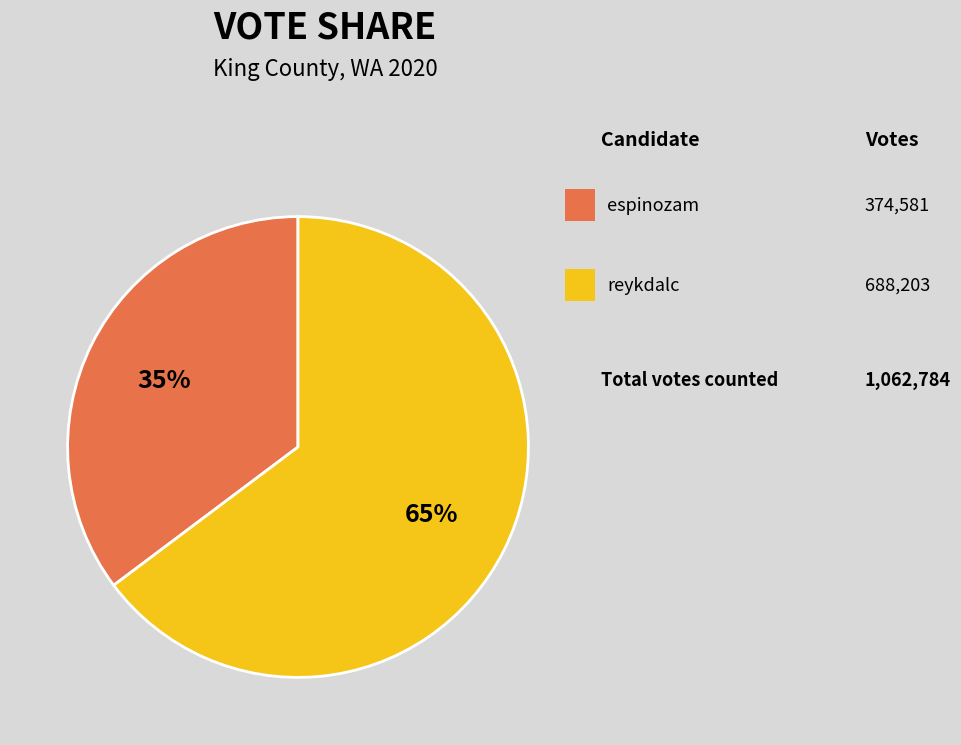

To the nearest percent, what is the difference between the largest and smallest slice percentages?

30%